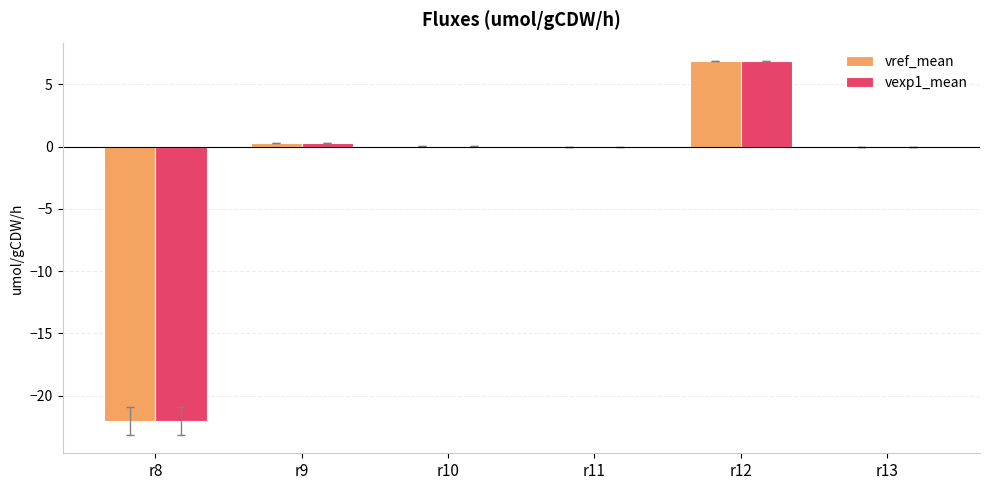

What is the greatest value displayed?

6.8